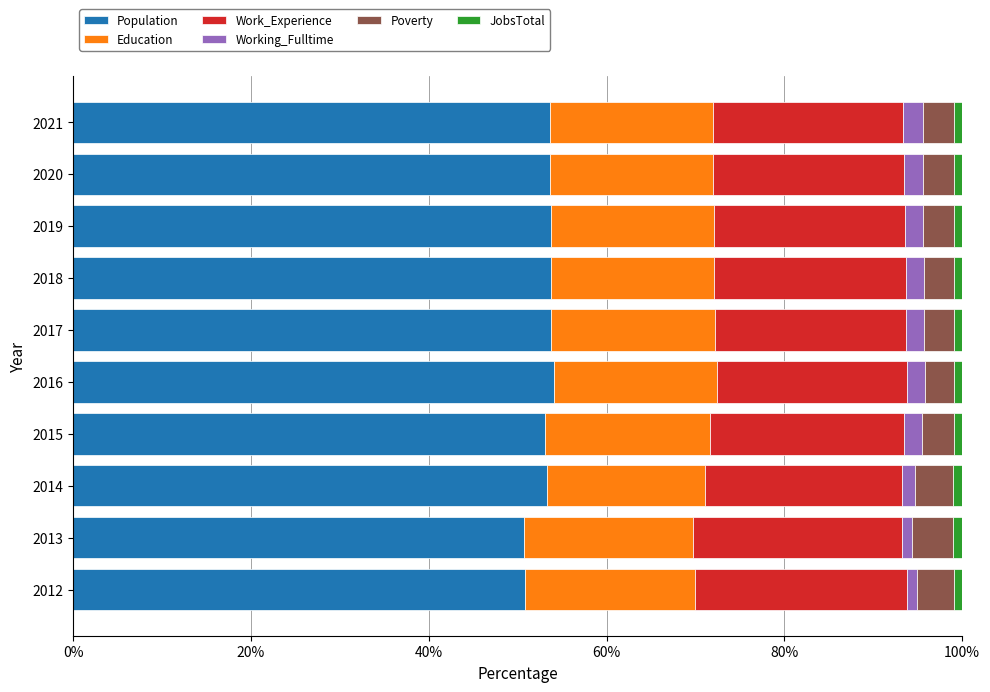

What is the lowest value of the Population series?

50.7